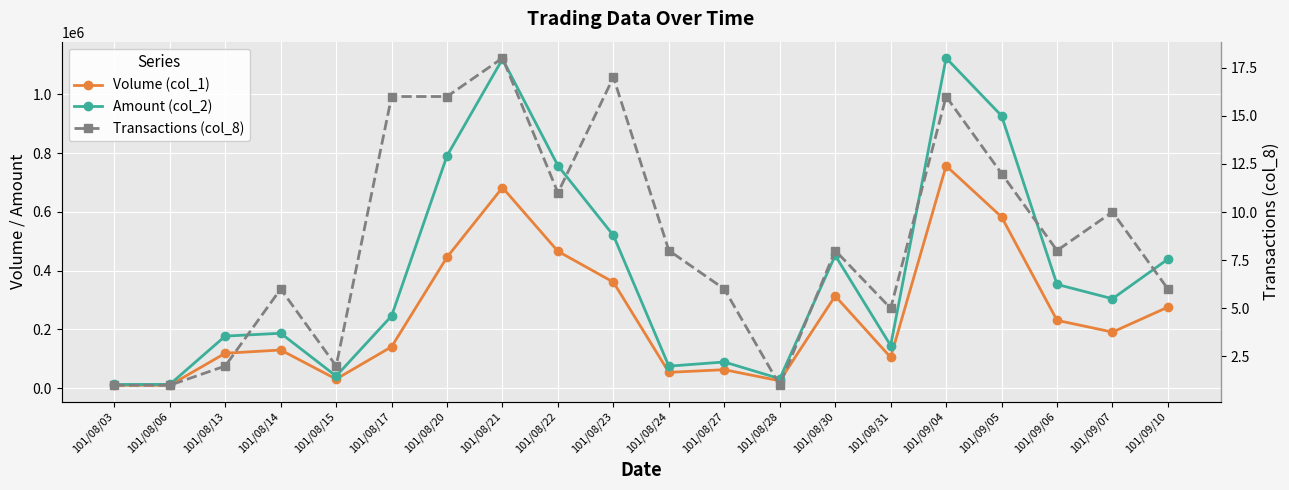

Rank the categories by Transactions (col_8) value from highest to lowest.

101/08/21, 101/08/23, 101/08/17, 101/08/20, 101/09/04, 101/09/05, 101/08/22, 101/09/07, 101/08/24, 101/08/30, 101/09/06, 101/08/14, 101/08/27, 101/09/10, 101/08/31, 101/08/13, 101/08/15, 101/08/03, 101/08/06, 101/08/28